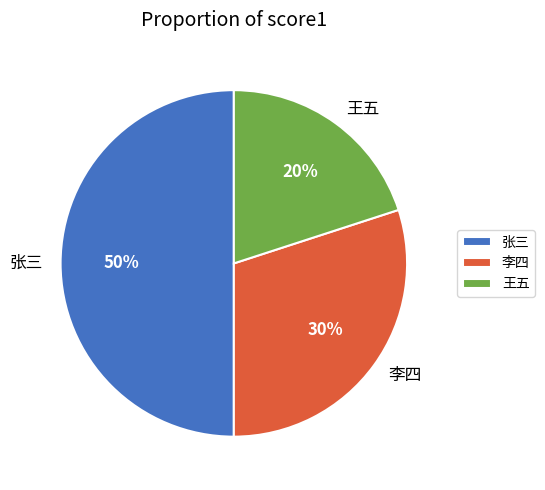

What is the smallest slice in the pie chart?

王五